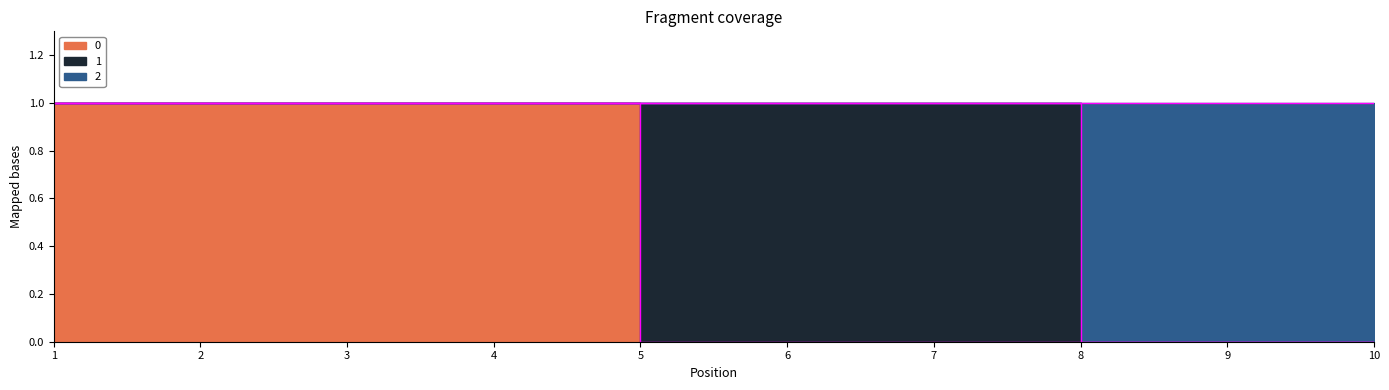

The value of 2 at 8 is 0. True or false?

True